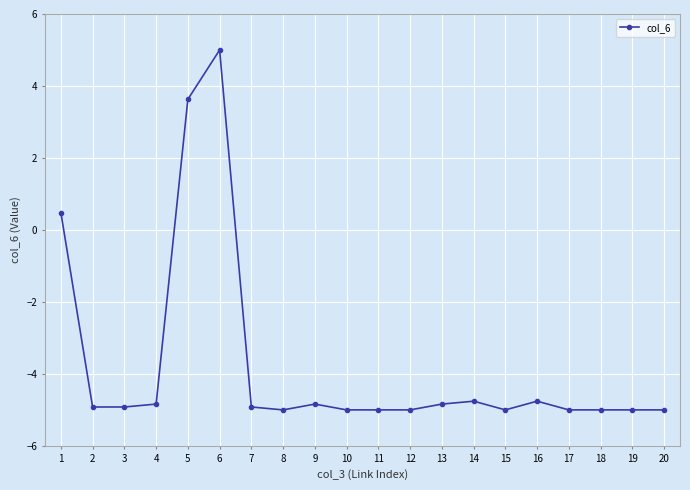

How many lines are shown in the chart?

1